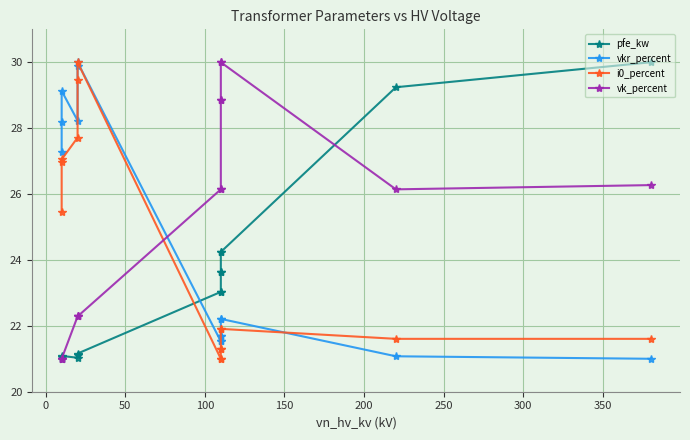

How many lines are shown in the chart?

4